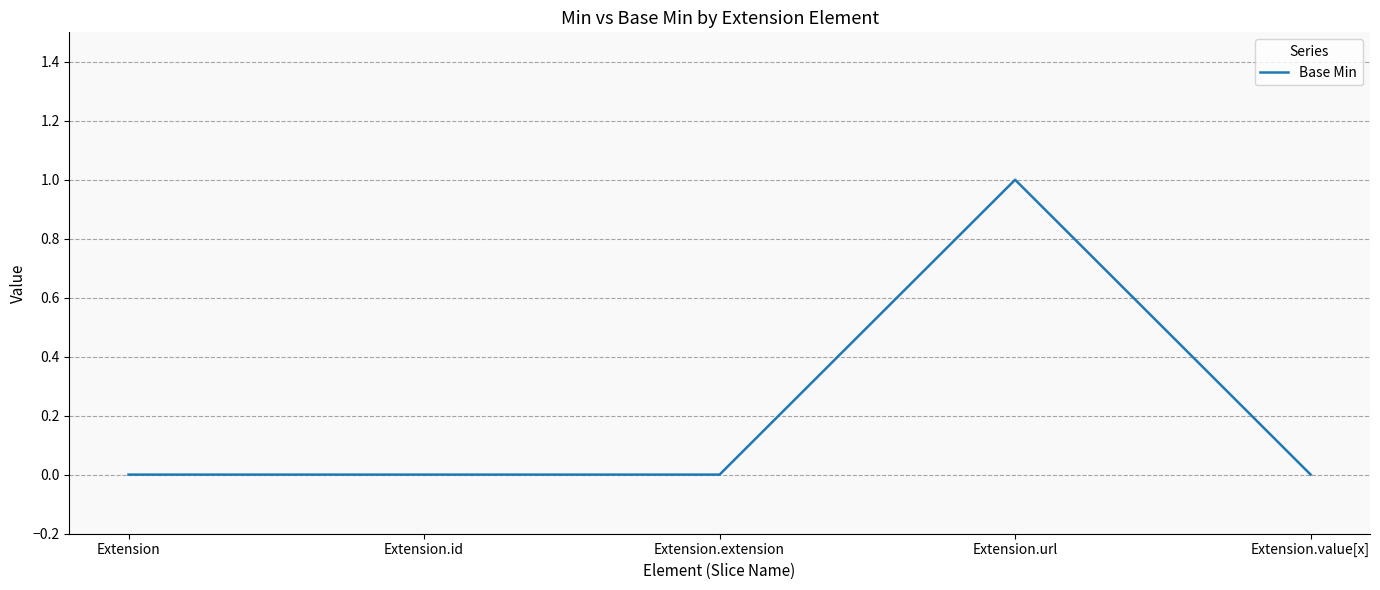

True or false: there are more than 2 points higher than both neighbors.

False